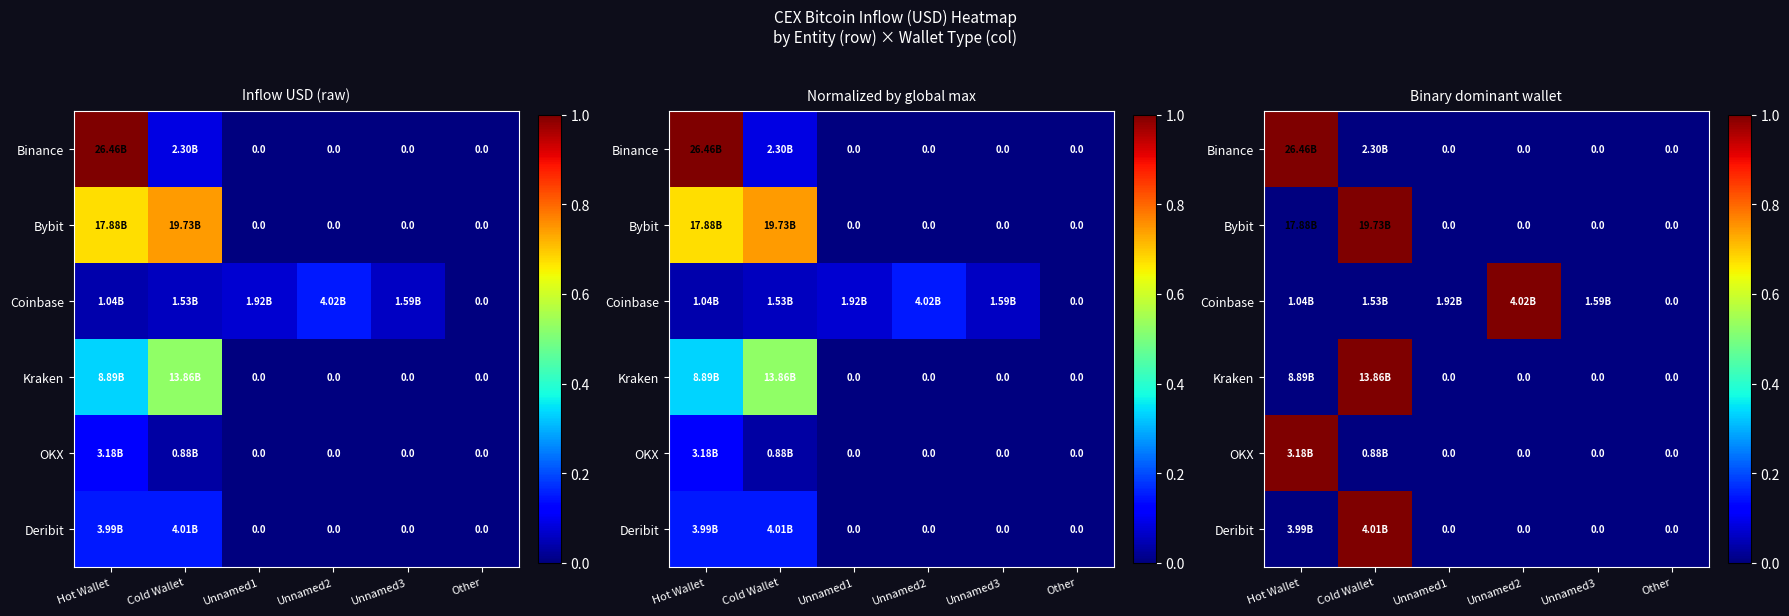

Which has a higher value, Hot Wallet or Unnamed1?

Hot Wallet